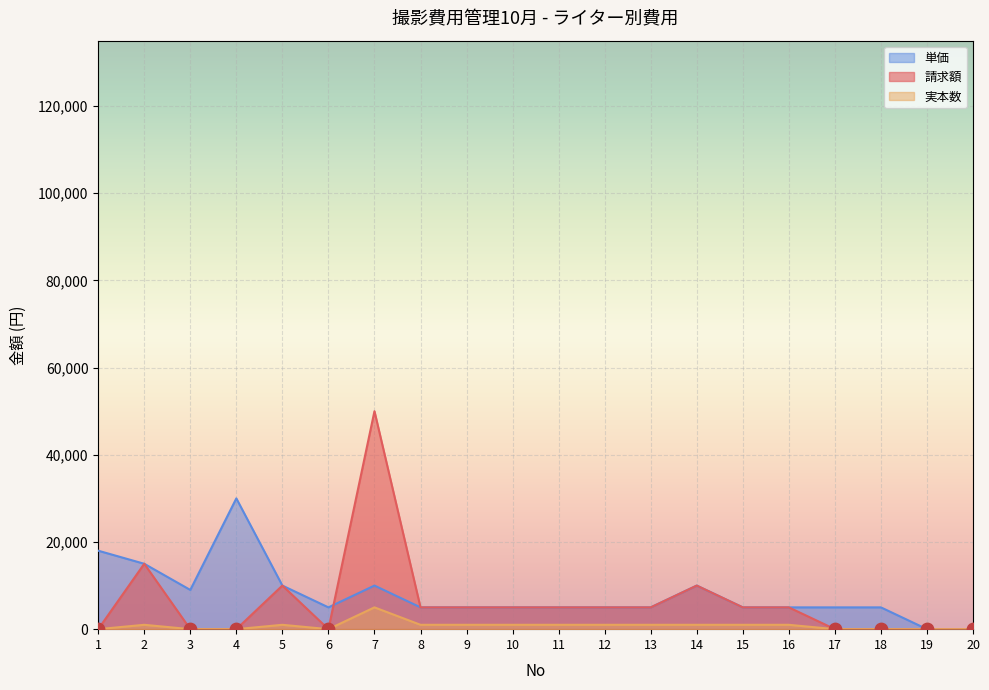

Which series reaches the maximum Y coordinate?

請求額